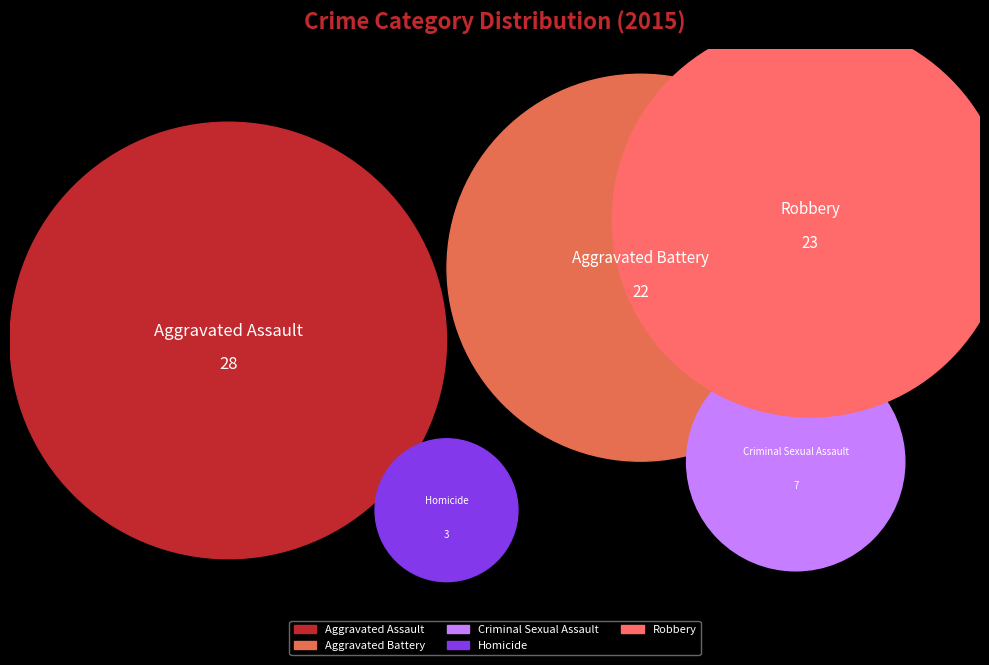

What percentage do Aggravated Battery and Aggravated Assault together represent?

60.2%